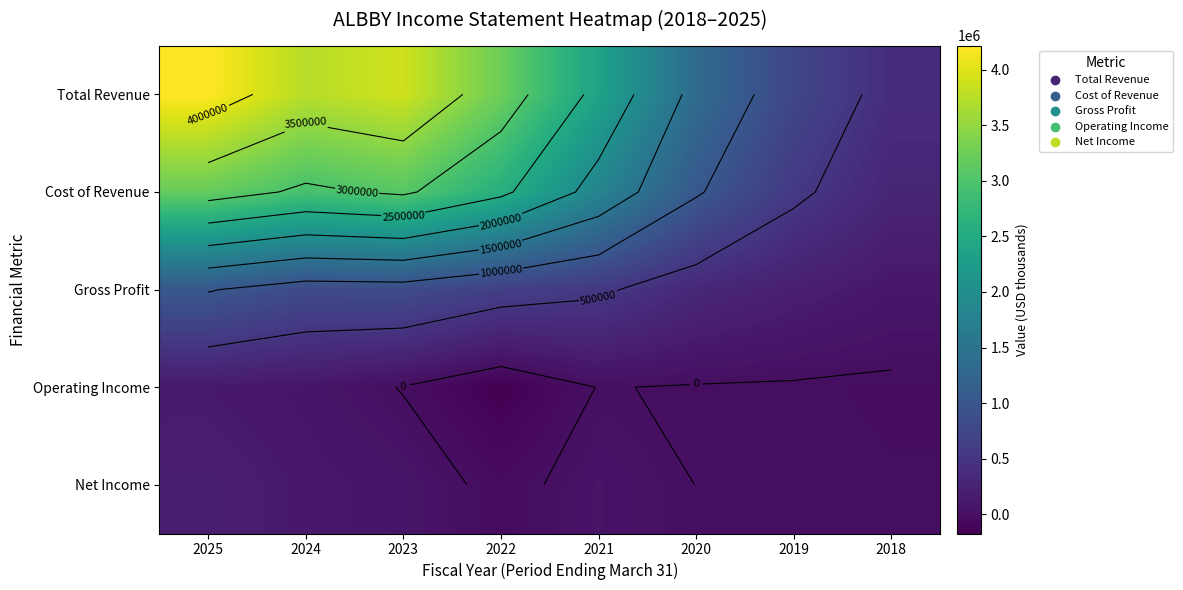

Between 2022 and 2021, which is larger?

2022